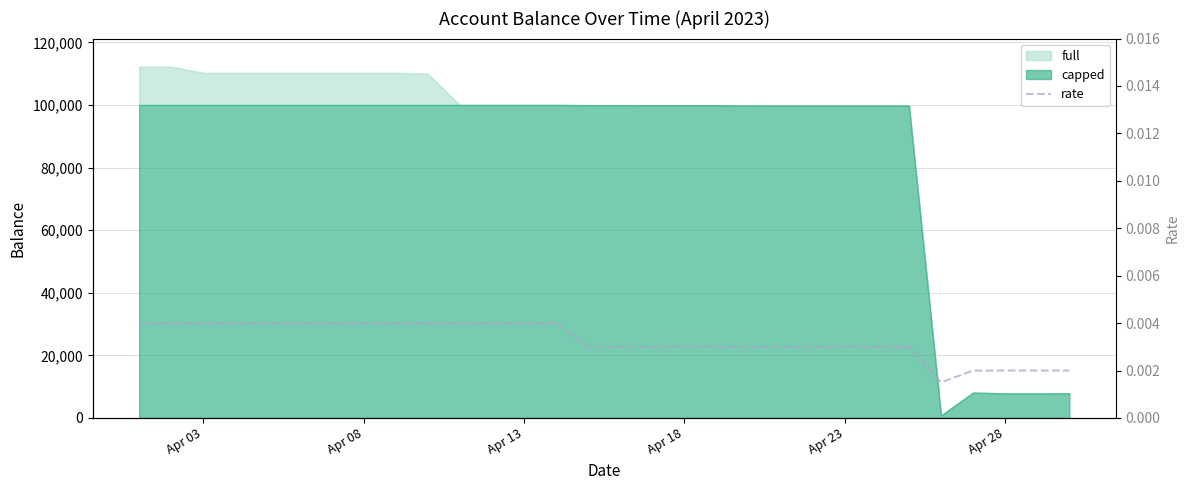

How many points are lower than both their immediate neighbors (excluding endpoints)?

1